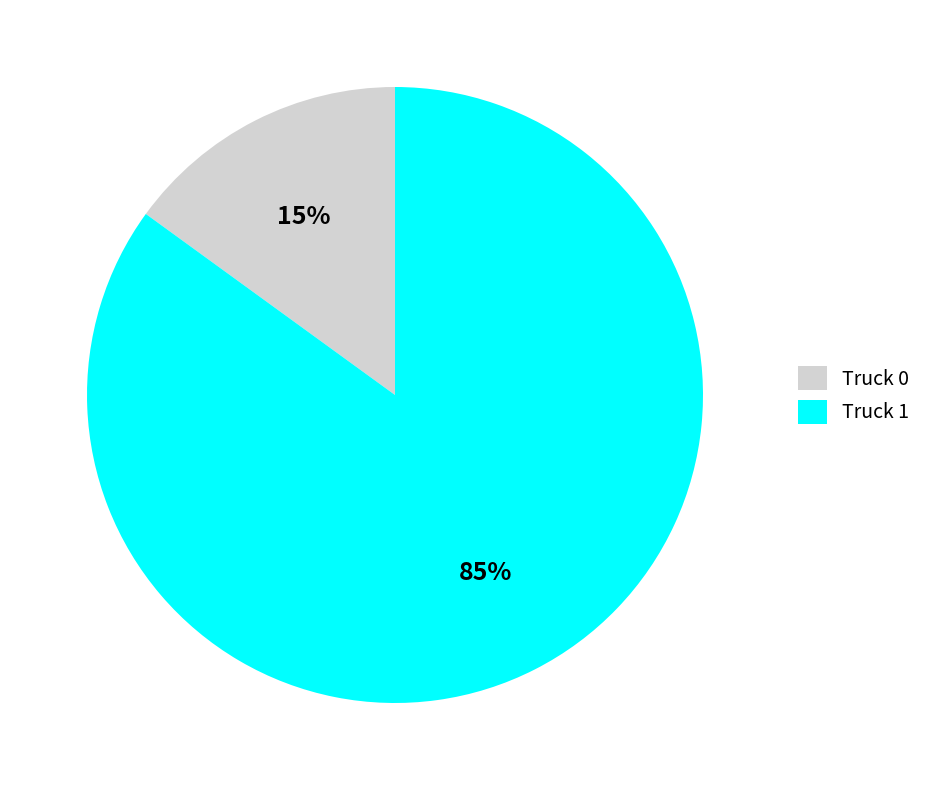

To the nearest percent, what is the average slice percentage?

50%